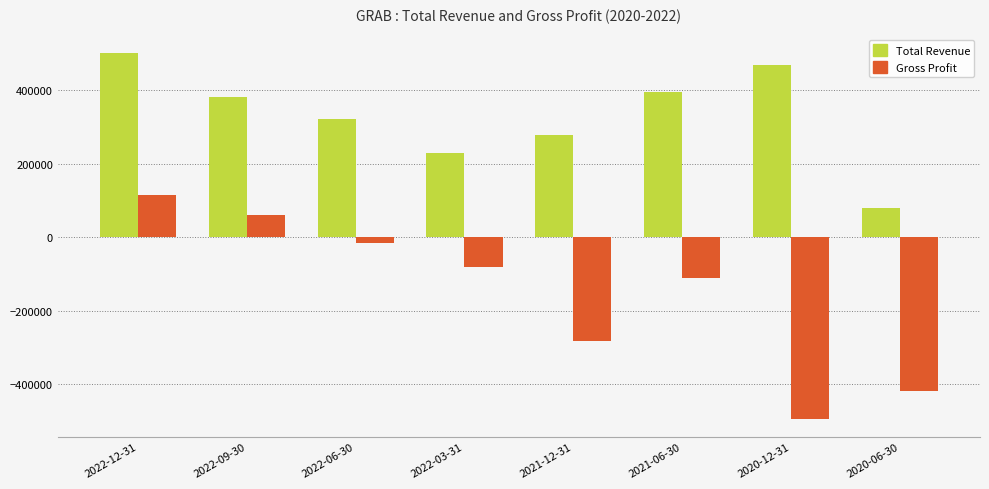

How many negative values does the Gross Profit series have?

6